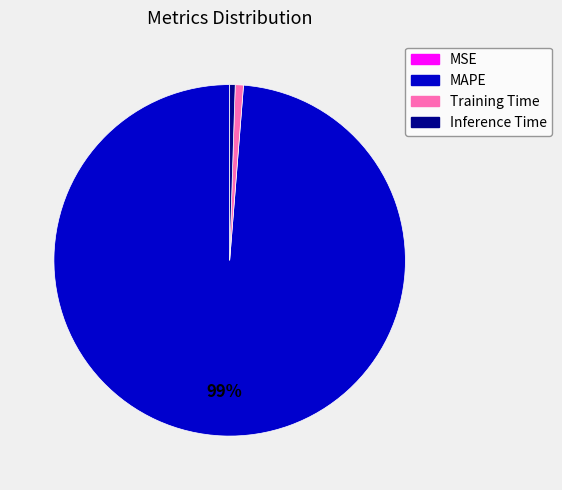

Which slice is the largest?

MAPE